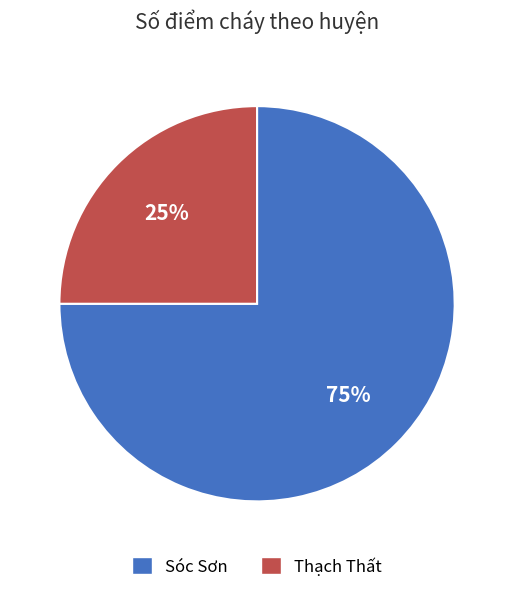

To the nearest percent, what portion does Thạch Thất represent?

25%